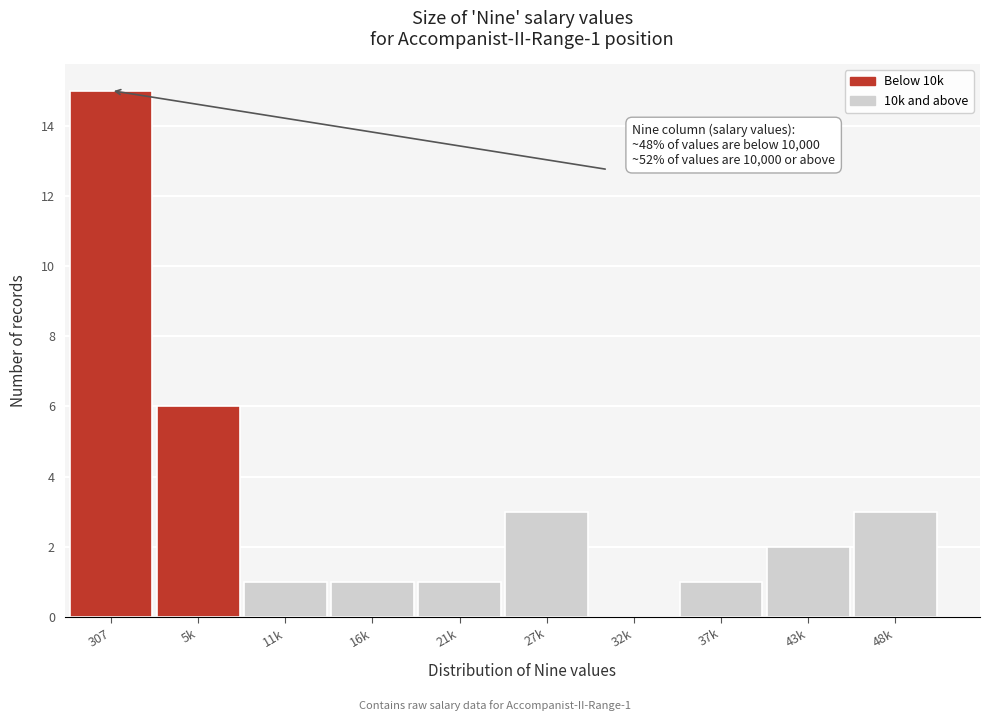

Reading right to left, extract all data points from this chart.

48k=3	43k=2	37k=1	32k=0	27k=3	21k=1	16k=1	11k=1	5k=6	307=15